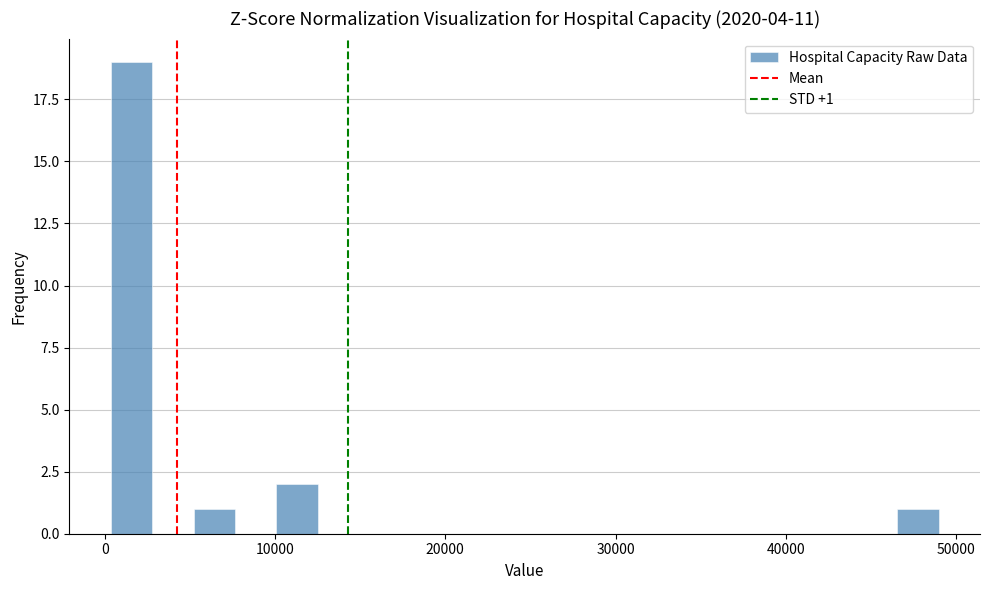

Around what value on the x-axis is the tallest bar? Give the approximate position of its centre, as read against the axis.

2000